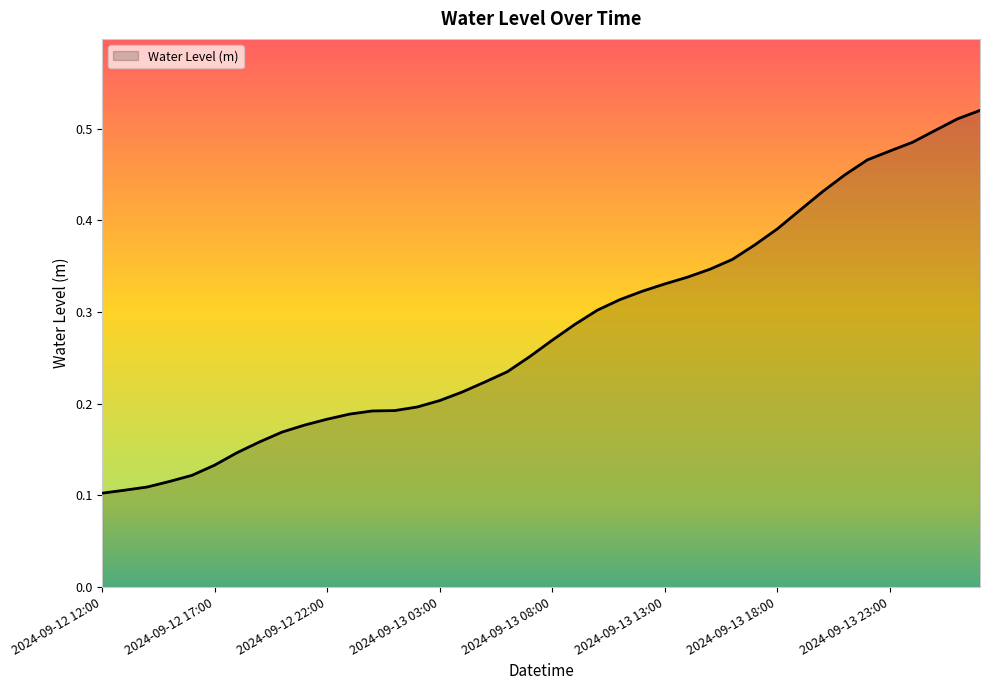

At which category does the chart reach its minimum across all series?

2024-09-12 12:00